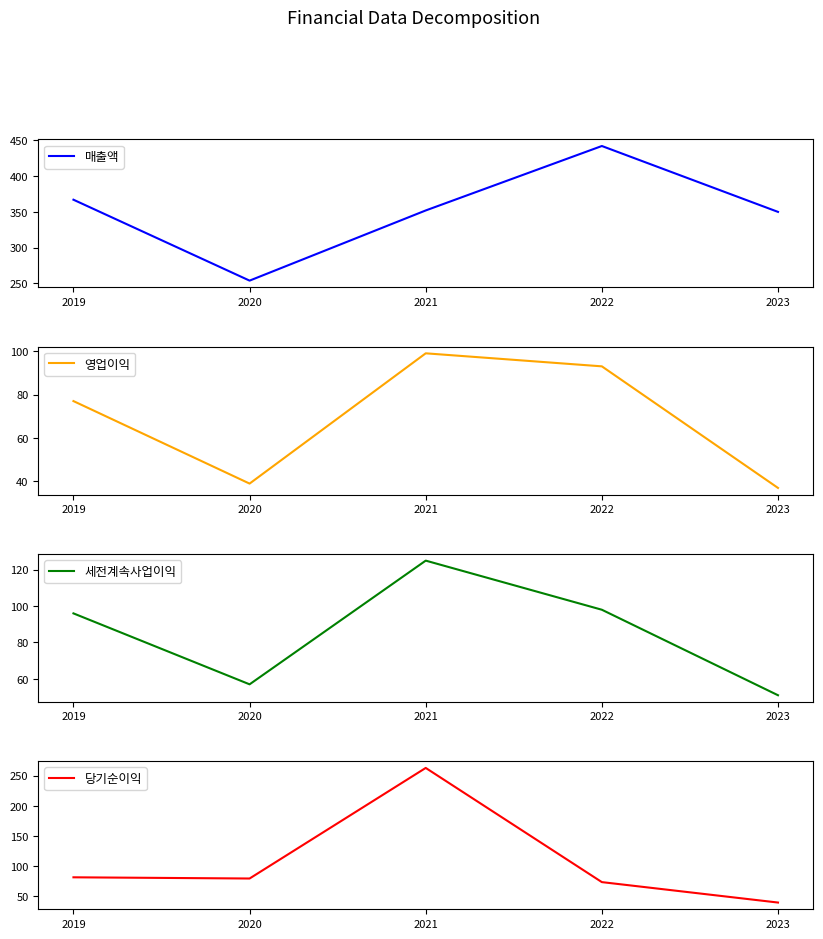

The 당기순이익 series shows 81 at 2019. True or false?

True